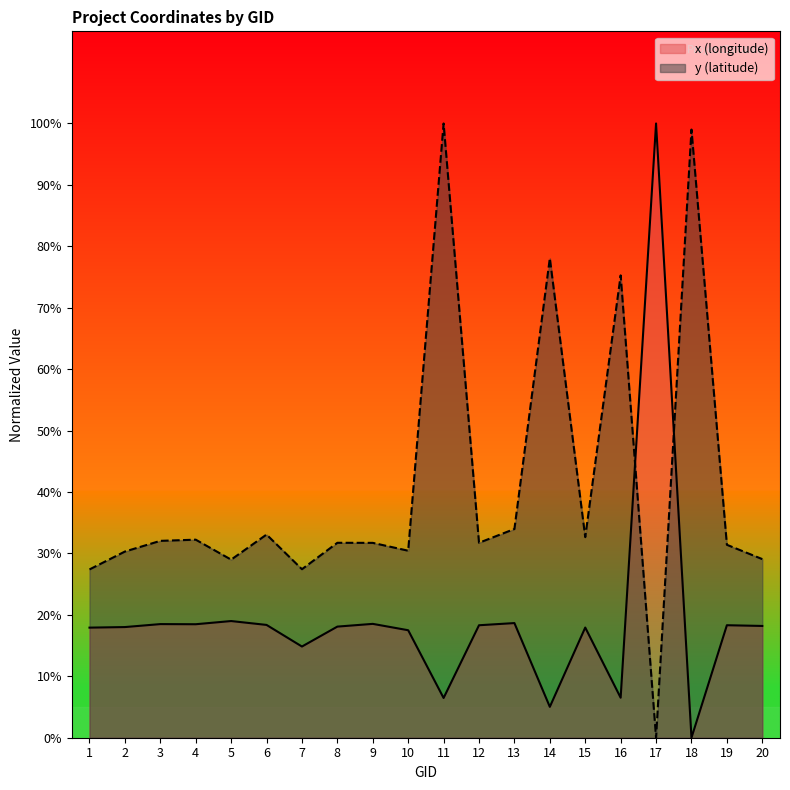

True or false: y (latitude) and x (longitude) intersect in this chart.

True